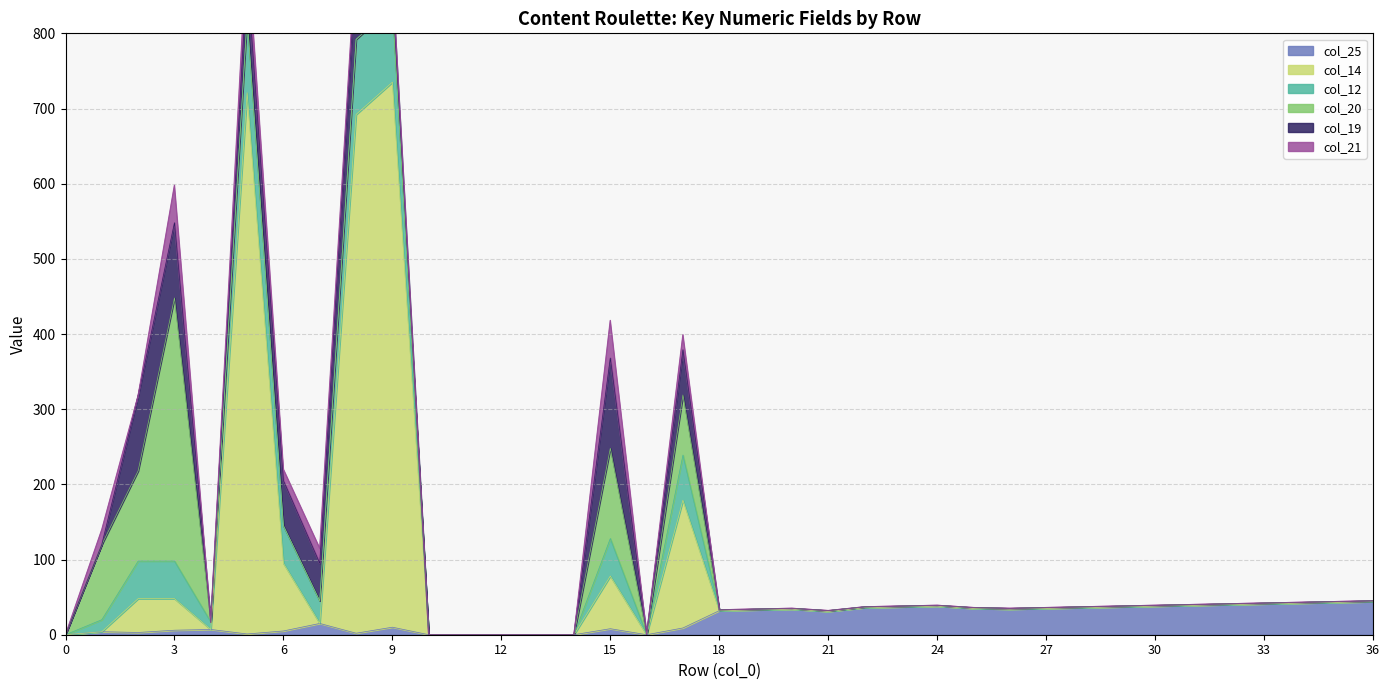

Where is col_14 nearest to the value 362?

17